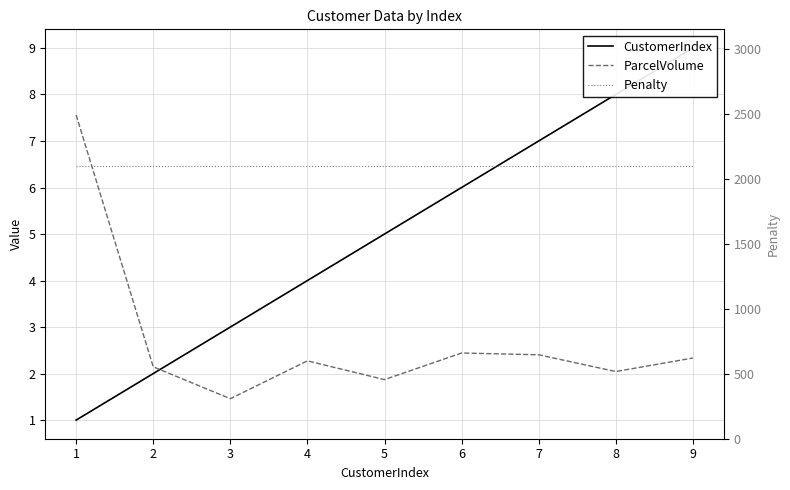

Reading left to right, transcribe all the data shown in this chart.

CustomerIndex: 1.0	2.0	3.0	4.0	5.0	6.0	7.0	8.0	9.0
ParcelVolume: 7.6	2.1	1.5	2.3	1.9	2.4	2.4	2.0	2.3
Penalty: 2100.0	2100.0	2100.0	2100.0	2100.0	2100.0	2100.0	2100.0	2100.0